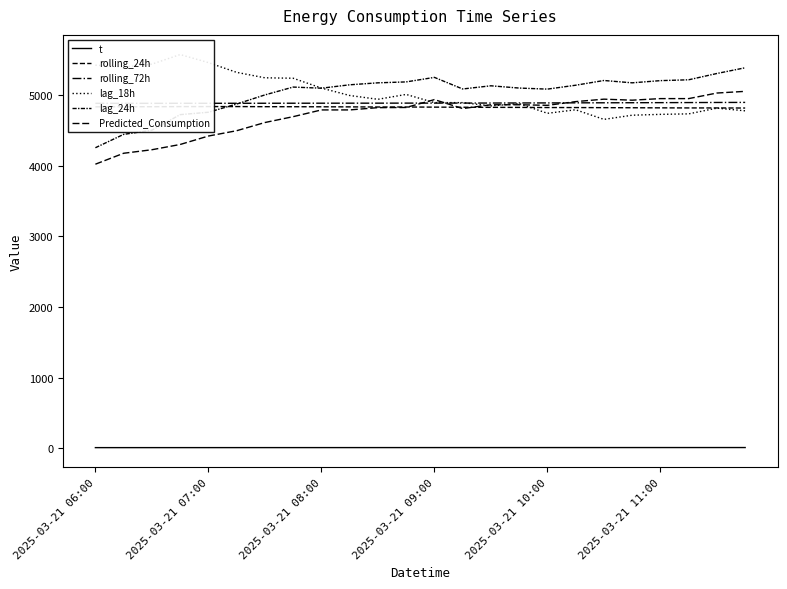

Where is lag_18h nearest to the value 5112?

2025-03-21 08:00